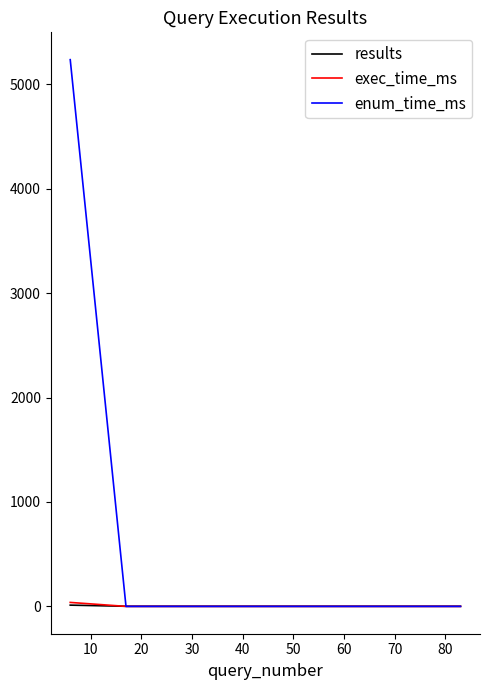

Does the chart display data point markers on the line(s)?

No